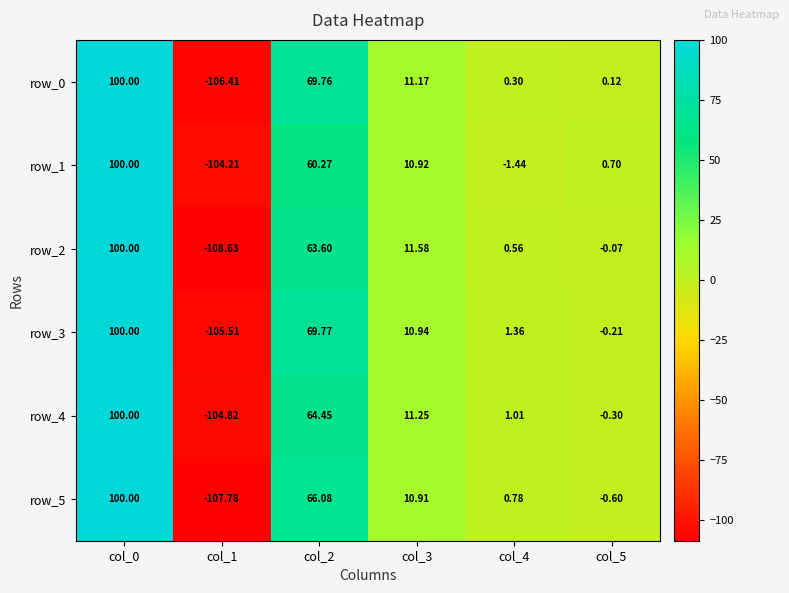

What is the minimum value for row_4?

-104.8